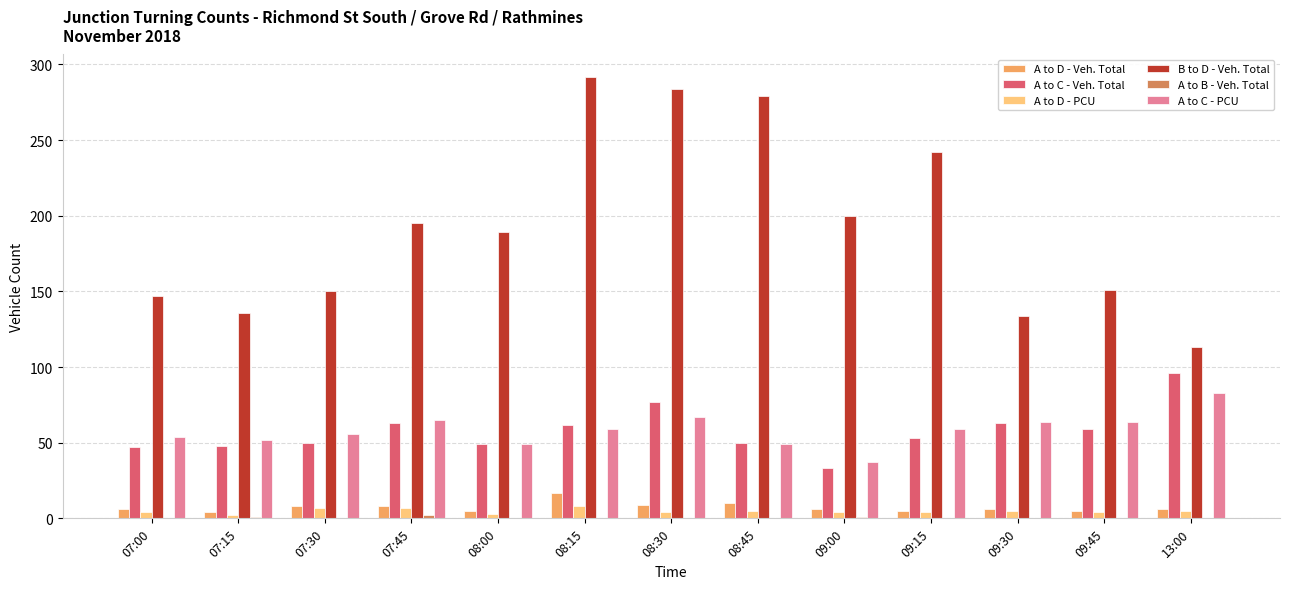

True or false: A to D - PCU has a value of 4 at 08:30.

True